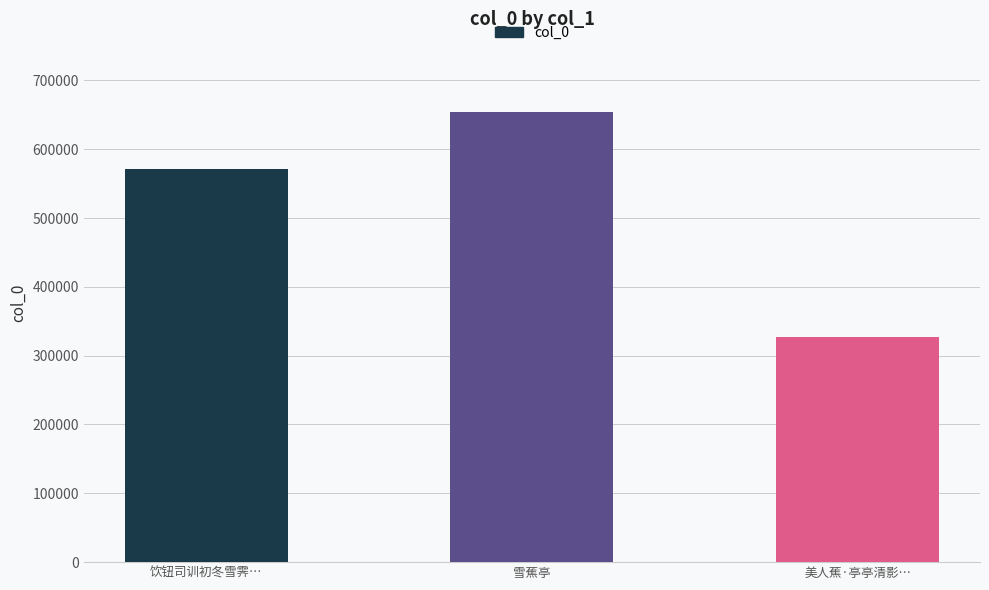

Count the values in the range 327782 to 654129.

3